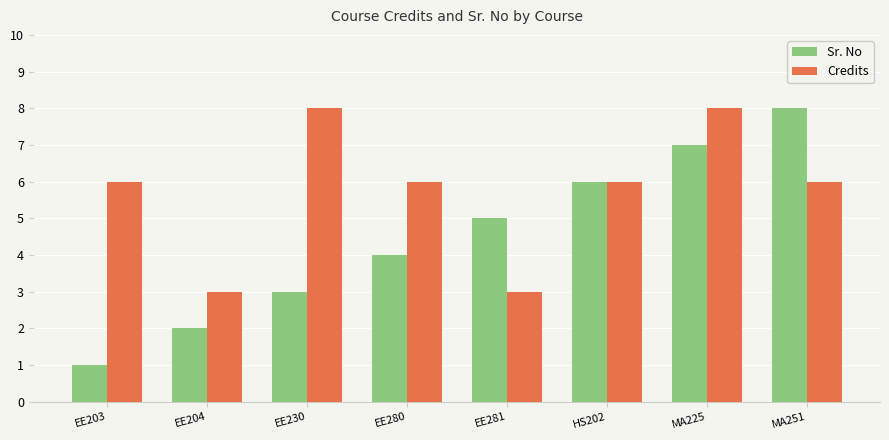

Reading left to right, extract all data points from this chart.

Sr. No: EE203=1	EE204=2	EE230=3	EE280=4	EE281=5	HS202=6	MA225=7	MA251=8
Credits: EE203=6	EE204=3	EE230=8	EE280=6	EE281=3	HS202=6	MA225=8	MA251=6